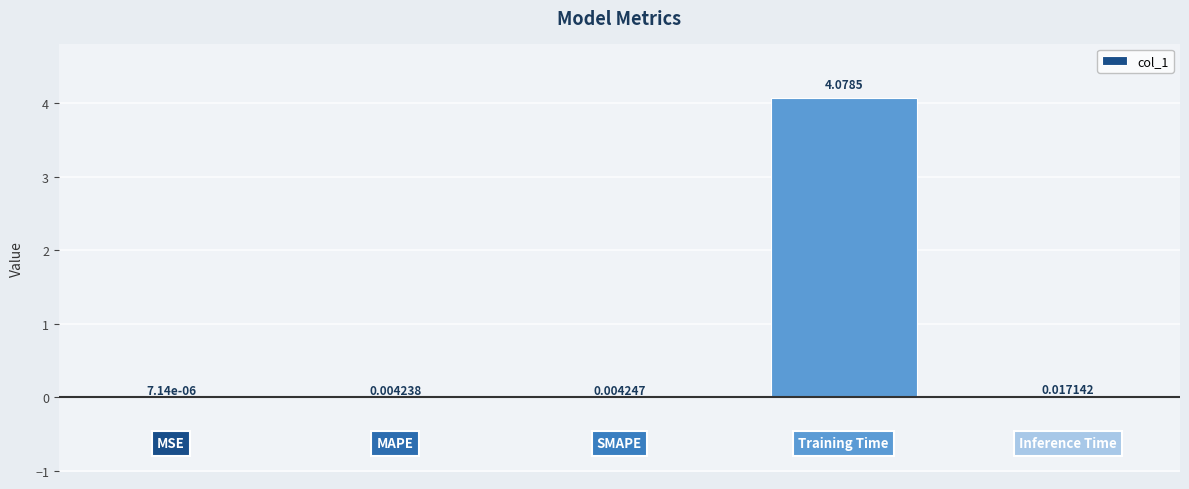

Are the bars horizontal?

No